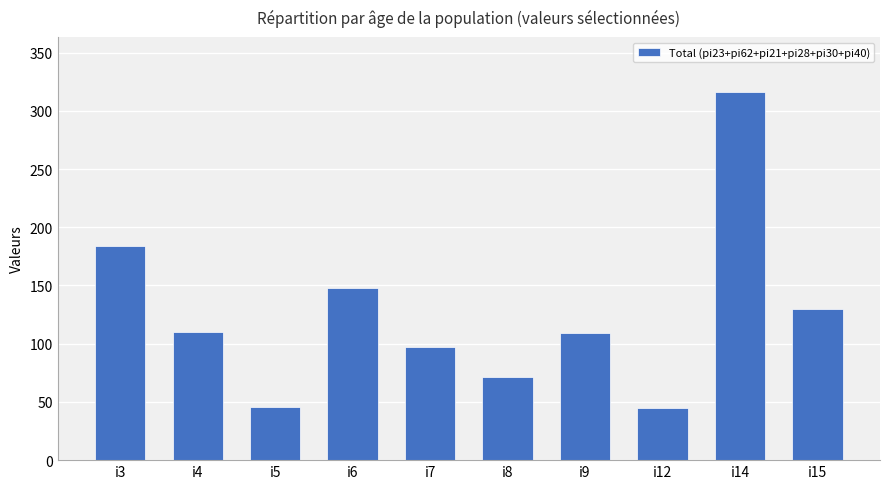

What value does the data have at i8, to the nearest 5?

70